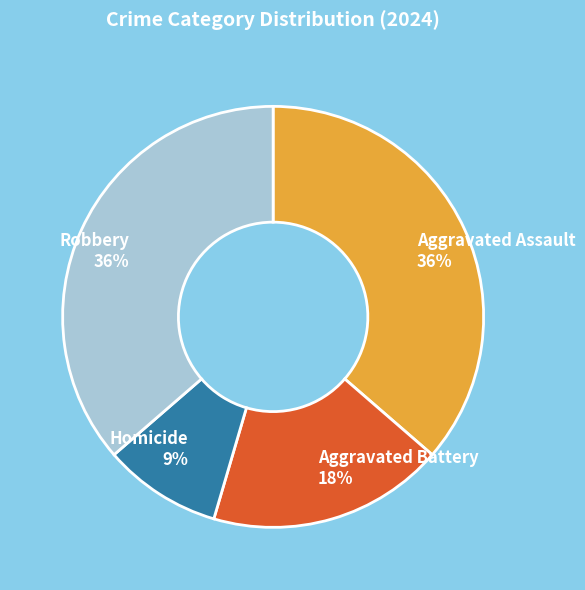

Does any single category account for the majority?

No